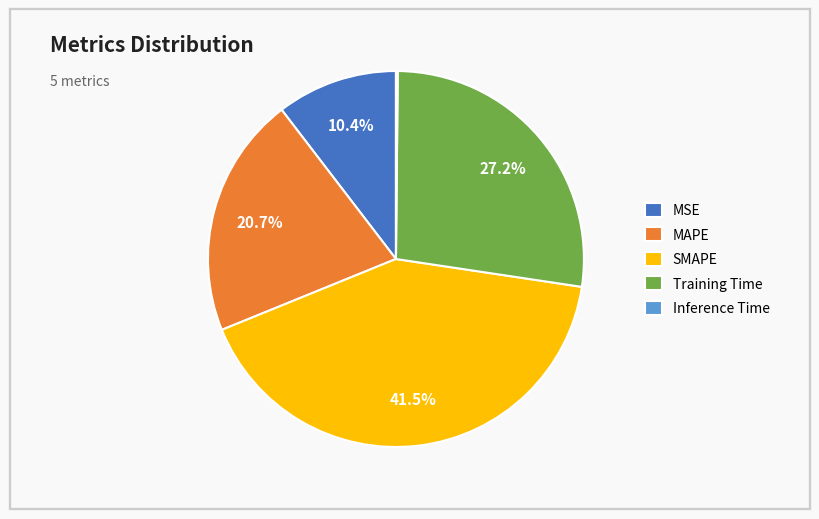

Between Training Time and MAPE, which is larger?

Training Time